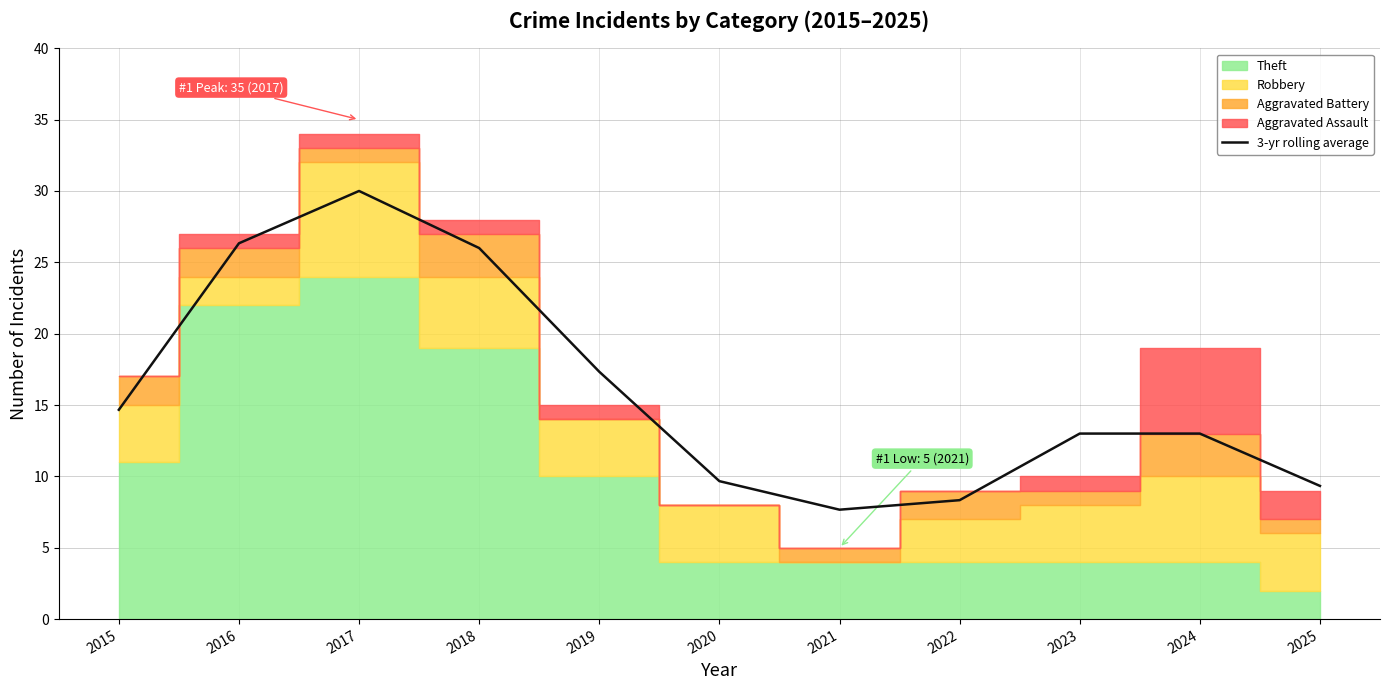

True or false: the data shows 4.3 at 2020.

False